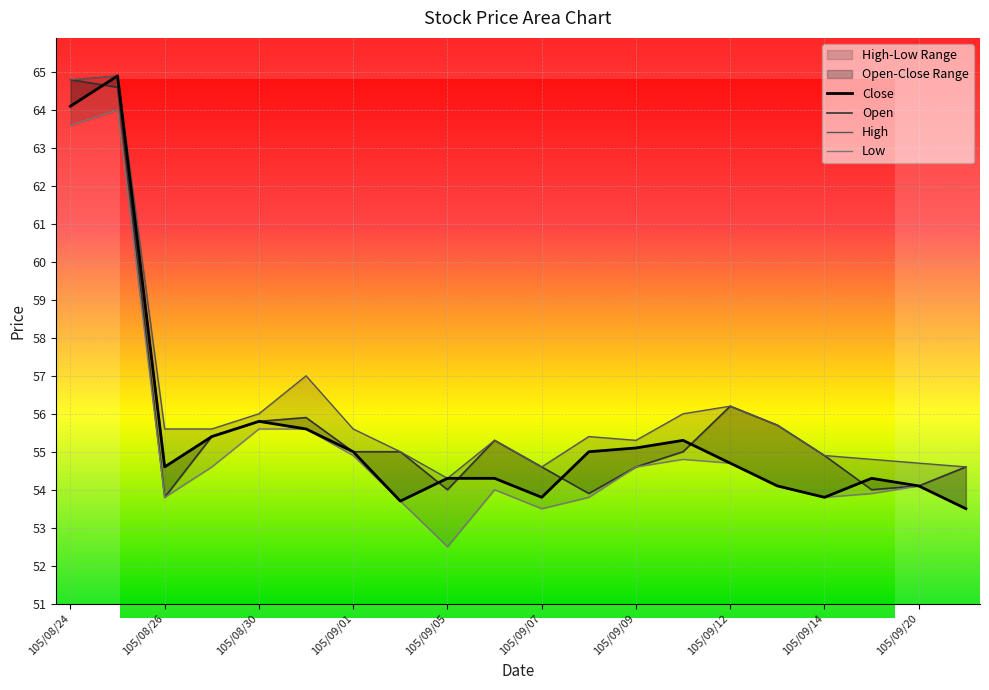

What is the label of the 10th point from the right?

105/09/07